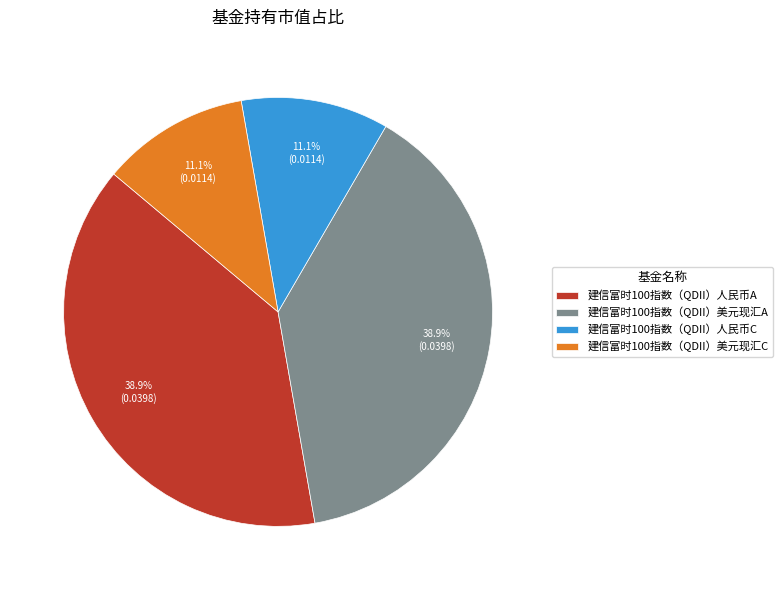

Which has a higher value, 建信富时100指数（QDII）美元现汇A or 建信富时100指数（QDII）美元现汇C?

建信富时100指数（QDII）美元现汇A